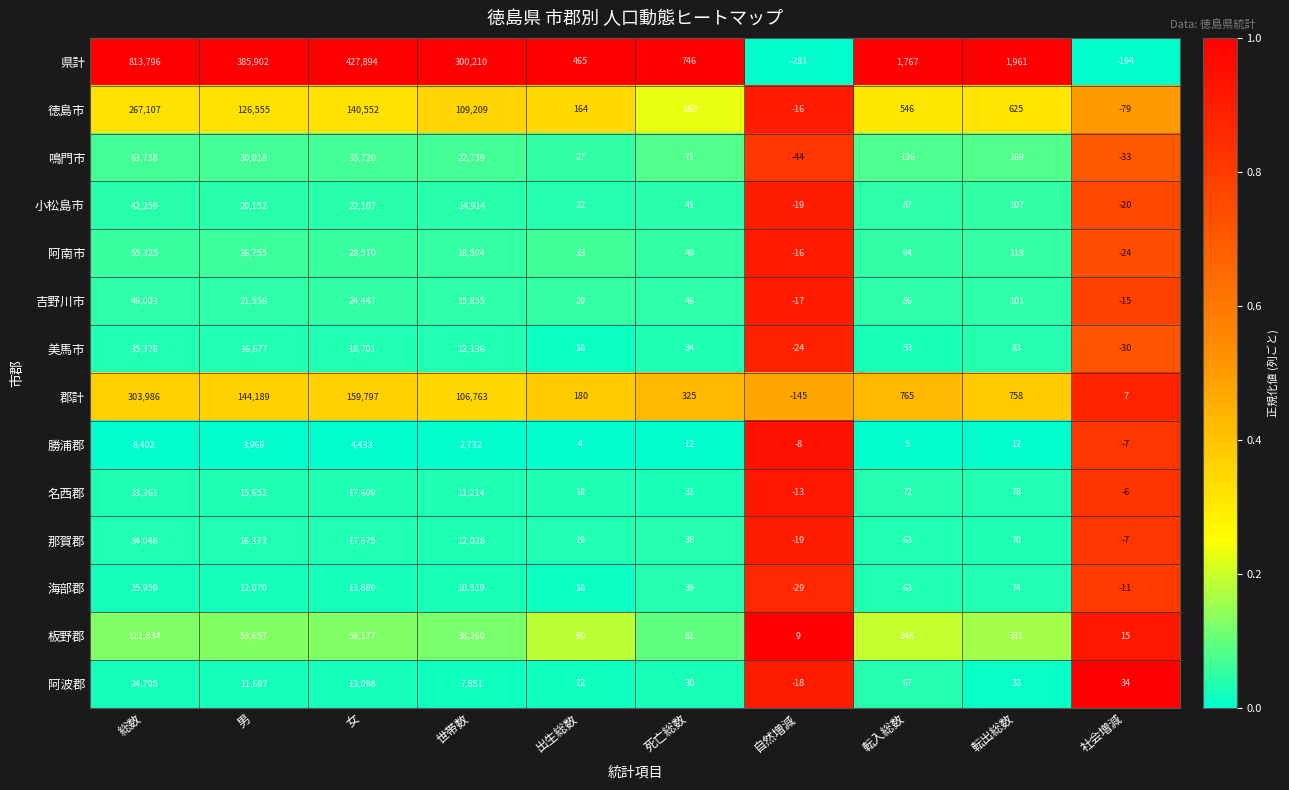

How many series are shown in this chart?

14